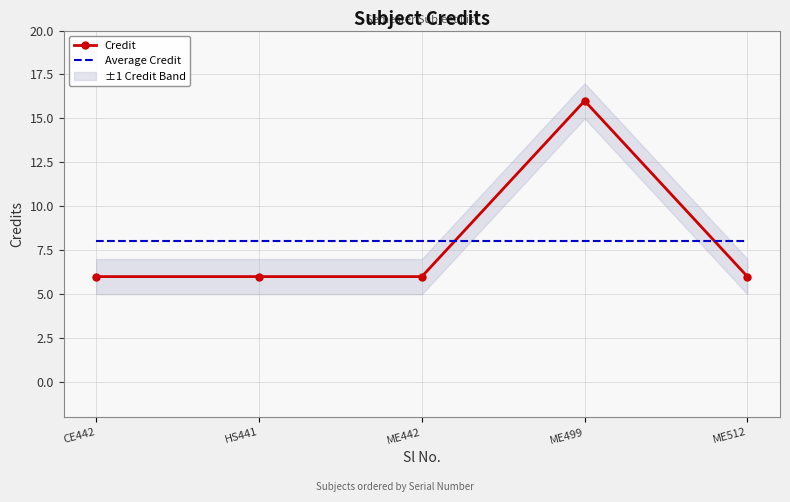

What position from the right is CE442?

5